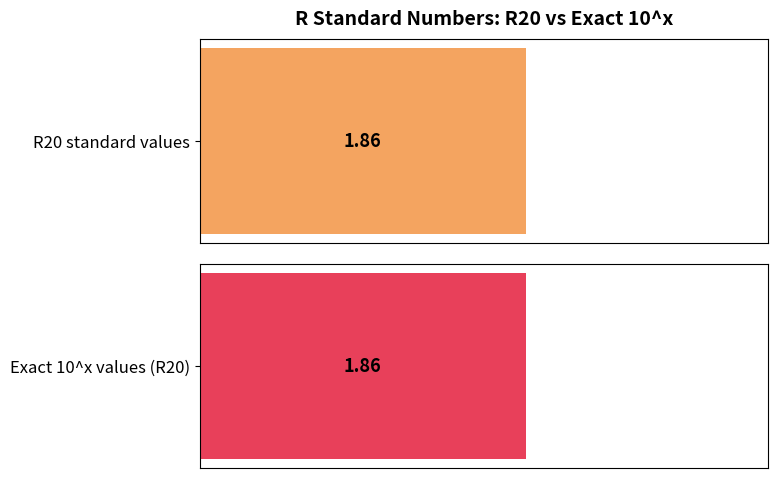

Is it true that x_values equals 0.3 at 0.5?

False